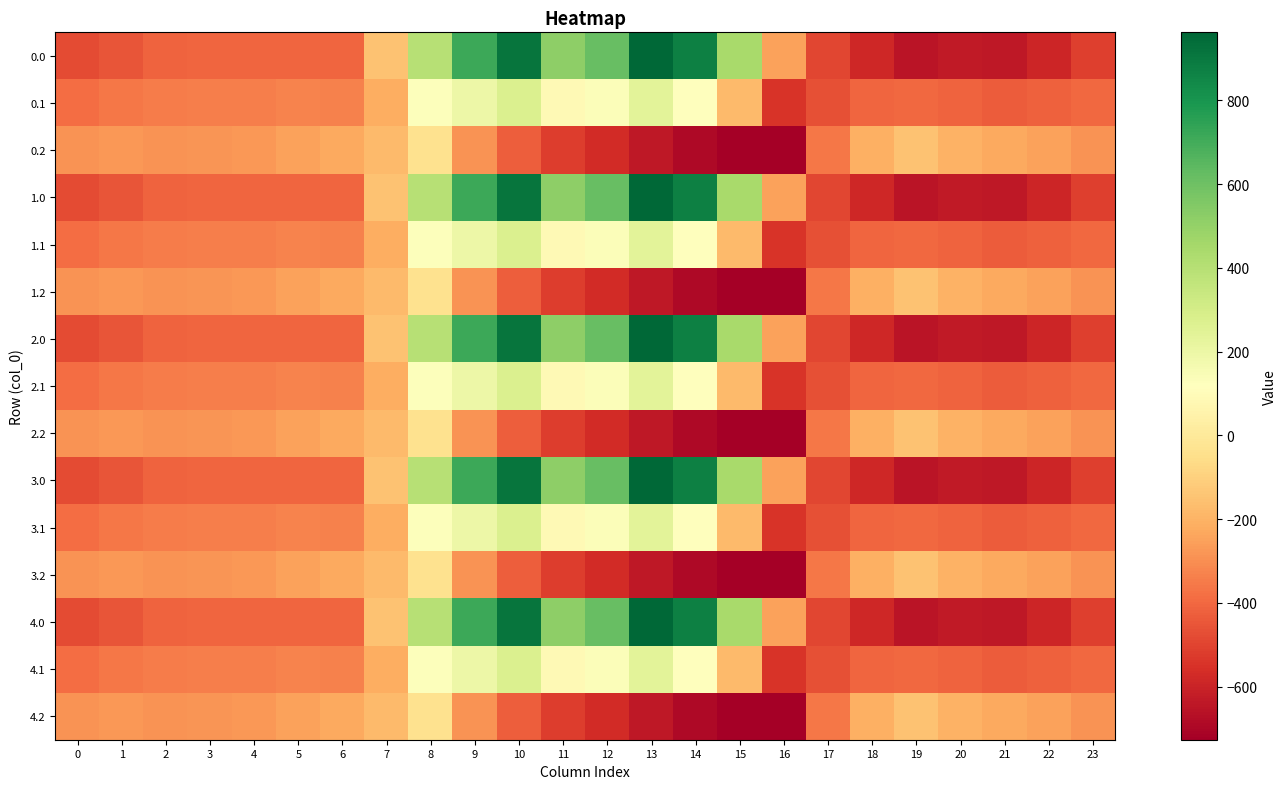

Which label corresponds to the smallest value in the chart?

16